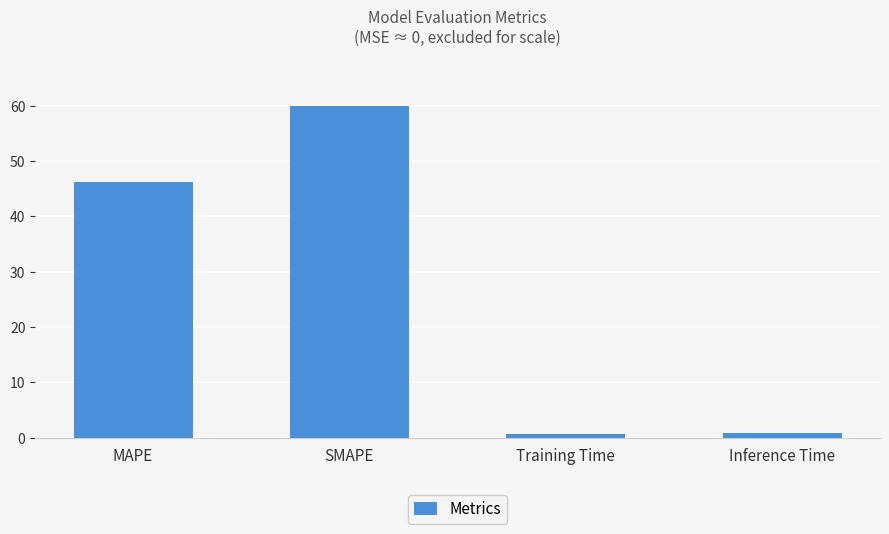

The value at SMAPE is 21.6. True or false?

False